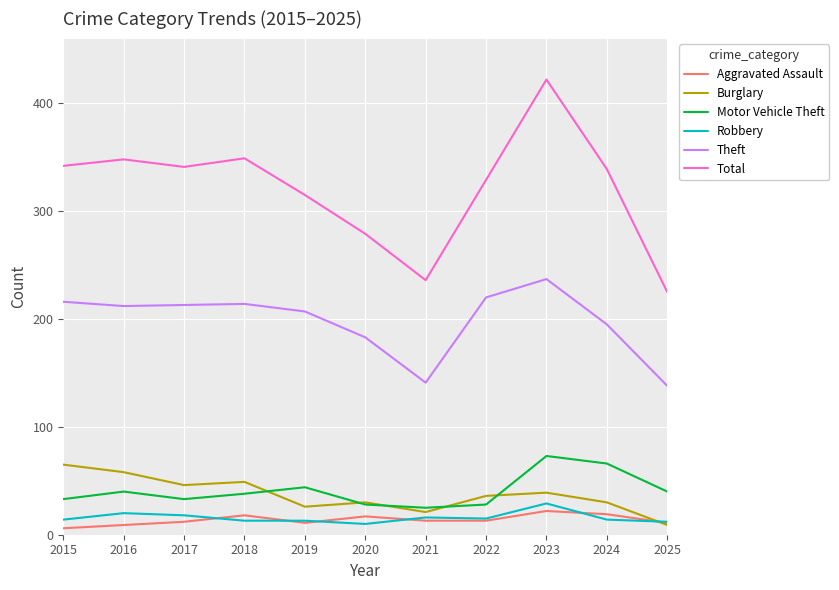

The Burglary series shows 11 at 2019. True or false?

False